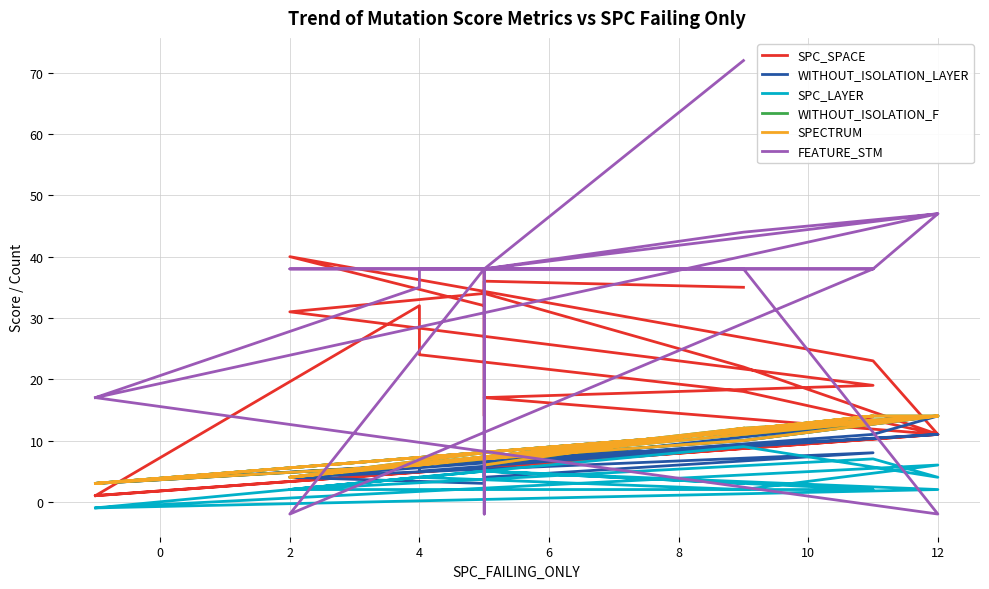

What is the average value of the SPECTRUM series?

8